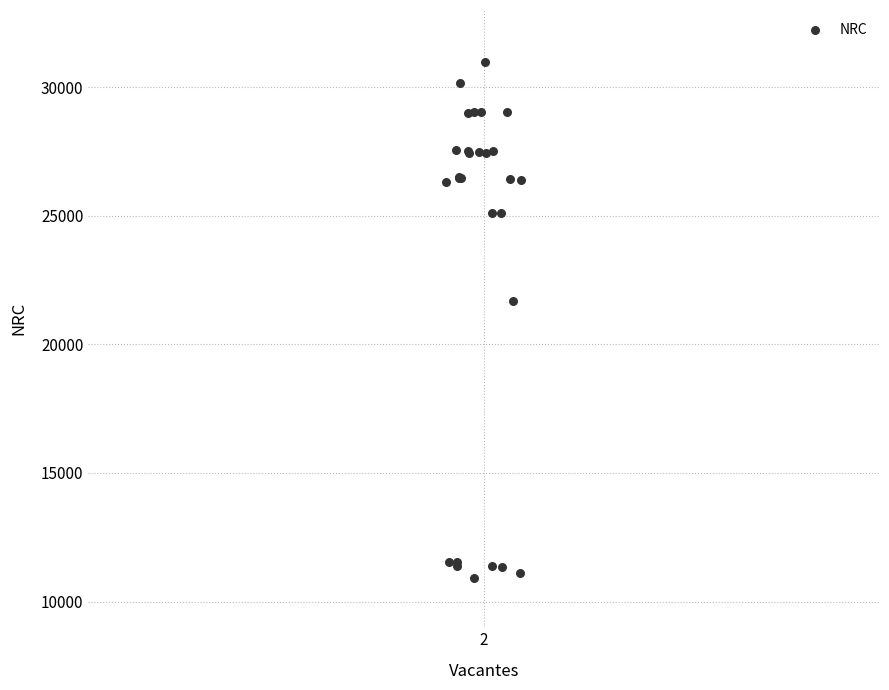

What Y value in the scatter plot is closest to 20956?

21677